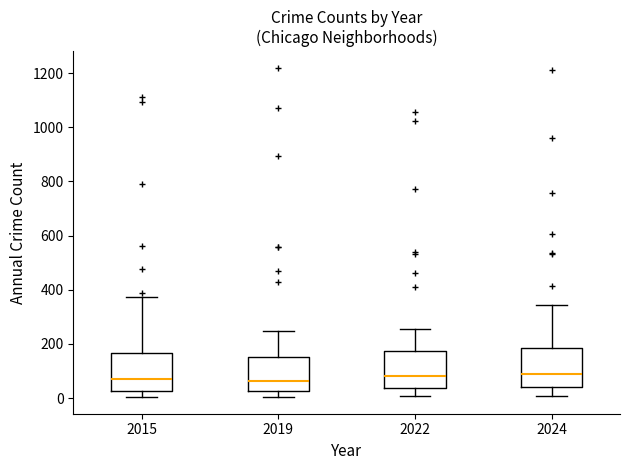

Reading left to right, read every box against the y-axis: the position of its median line, the range the box covers, and the ends of its whiskers. The values are not printed on the chart, so give them approximately, as read against the axis.

2015: median 80, box 20 to 160, whiskers 0 to 380
2019: median 60, box 20 to 160, whiskers 0 to 240
2022: median 80, box 40 to 180, whiskers 0 to 260
2024: median 100, box 40 to 180, whiskers 0 to 340